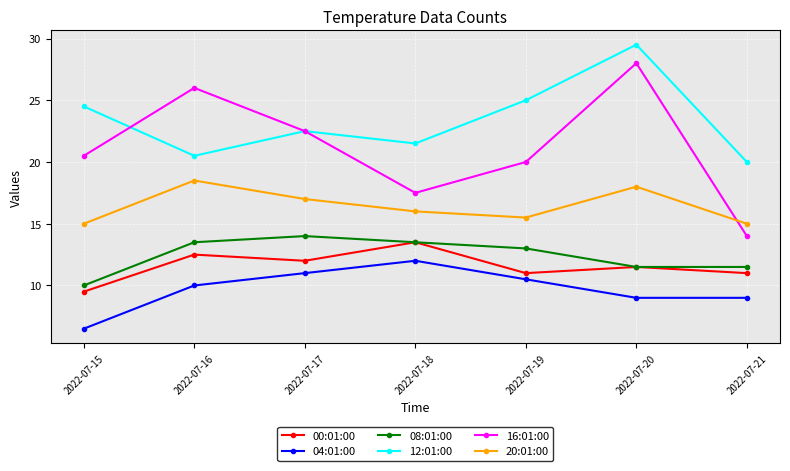

True or false: 08:01:00 and 20:01:00 intersect in this chart.

False